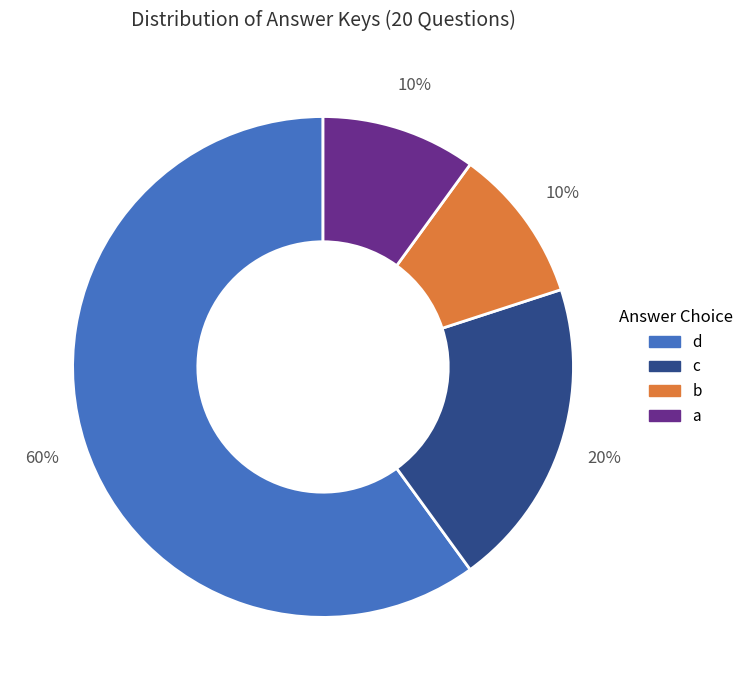

The c slice represents 9% of the pie. True or false?

False